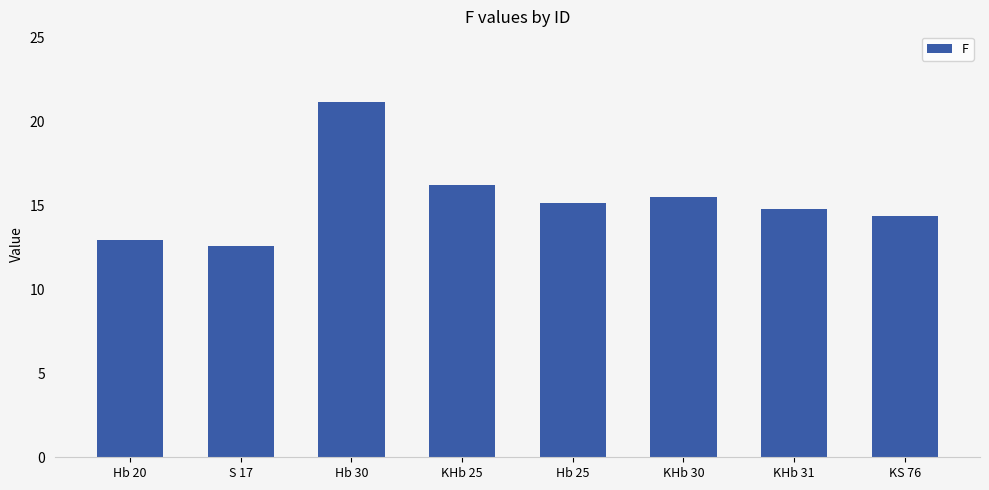

What is the label of the 3rd bar from the left?

Hb 30